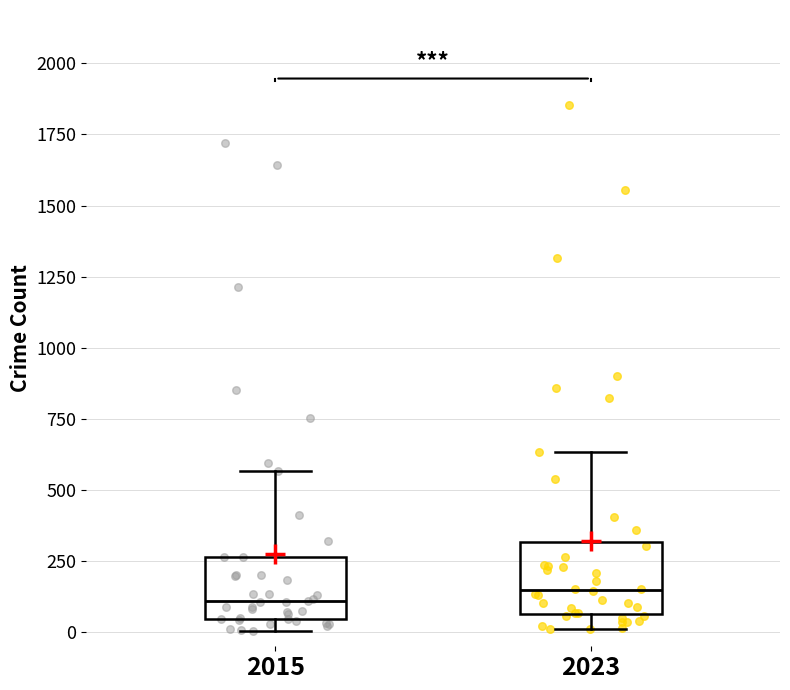

Reading left to right, read every box against the y-axis: the position of its median line, the range the box covers, and the ends of its whiskers. The values are not printed on the chart, so give them approximately, as read against the axis.

2015: median 100, box 50 to 250, whiskers 0 to 550
2023: median 150, box 50 to 300, whiskers 0 to 650